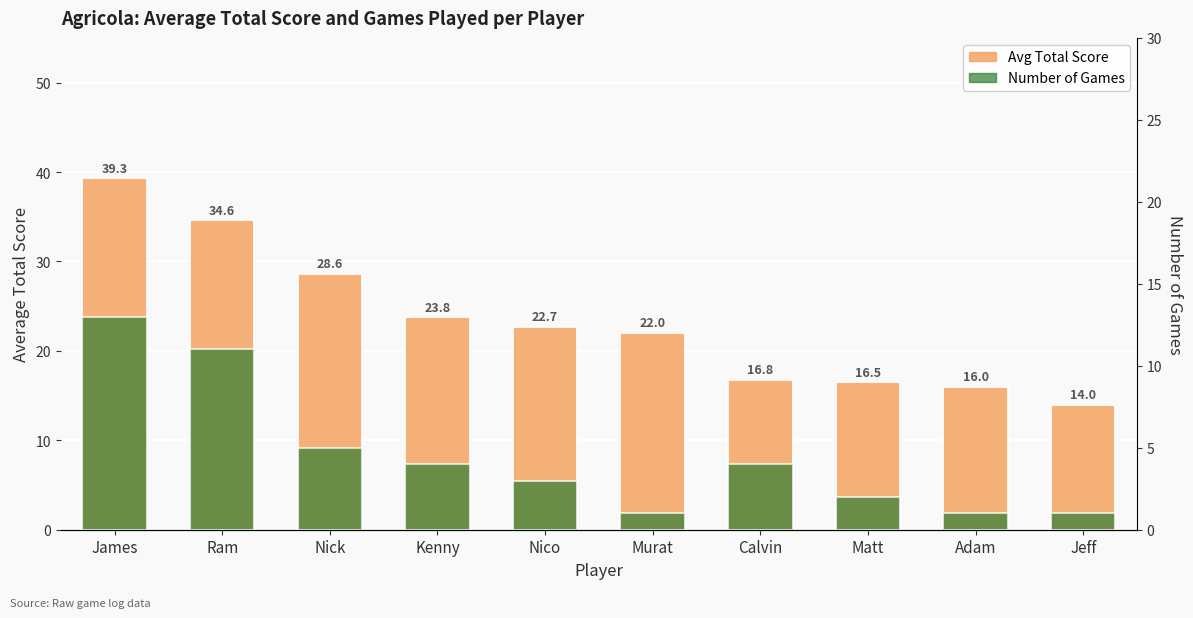

Reading left to right, list all the values displayed in this chart.

Avg Total Score: James=39.3	Ram=34.6	Nick=28.6	Kenny=23.8	Nico=22.7	Murat=22.0	Calvin=16.8	Matt=16.5	Adam=16.0	Jeff=14.0
Number of Games: James=13.0	Ram=11.0	Nick=5.0	Kenny=4.0	Nico=3.0	Murat=1.0	Calvin=4.0	Matt=2.0	Adam=1.0	Jeff=1.0